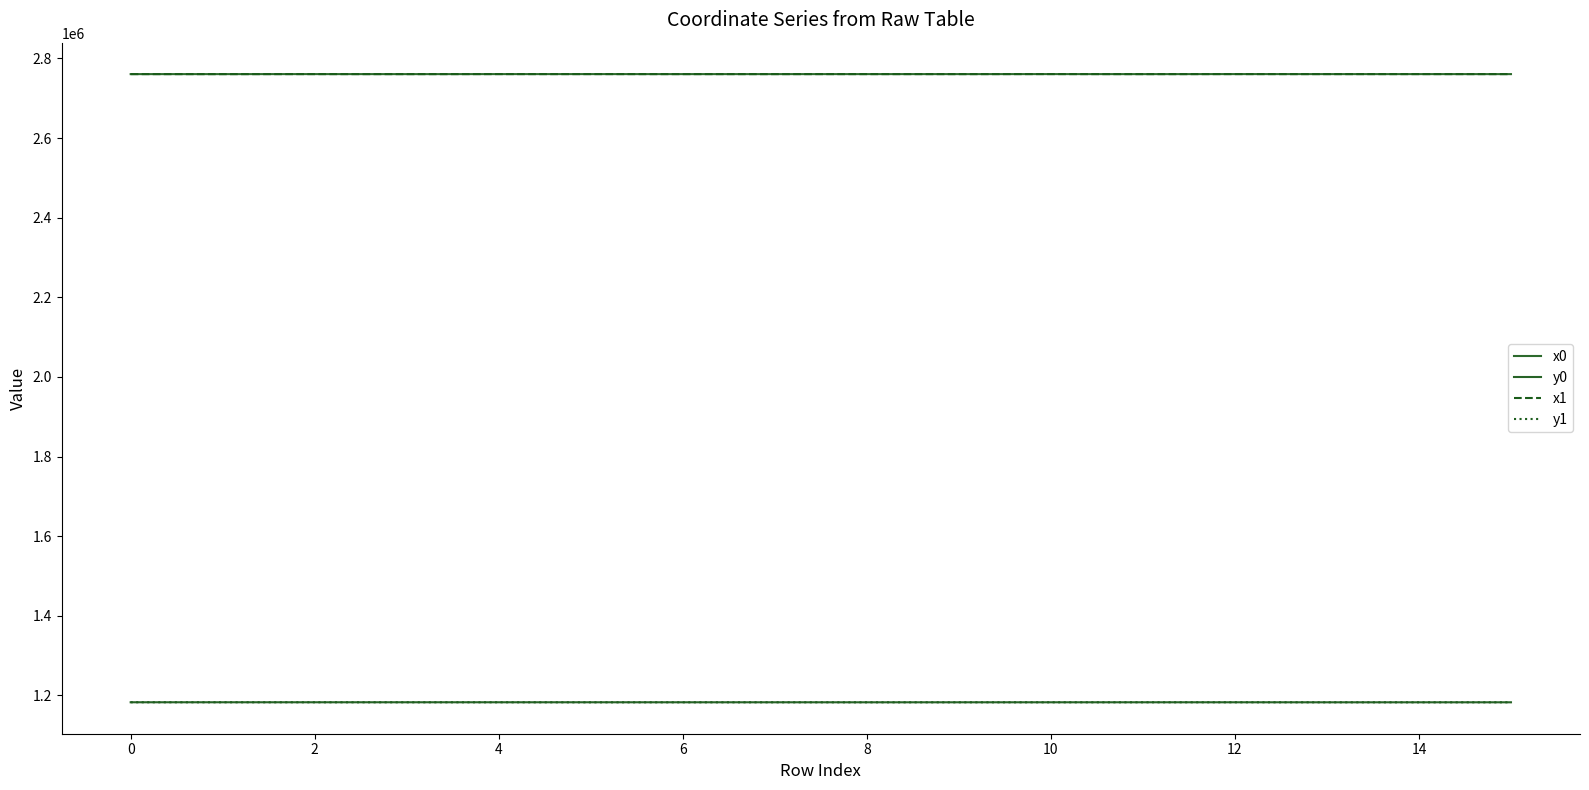

Where does the y1 series first go above 1182904?

0